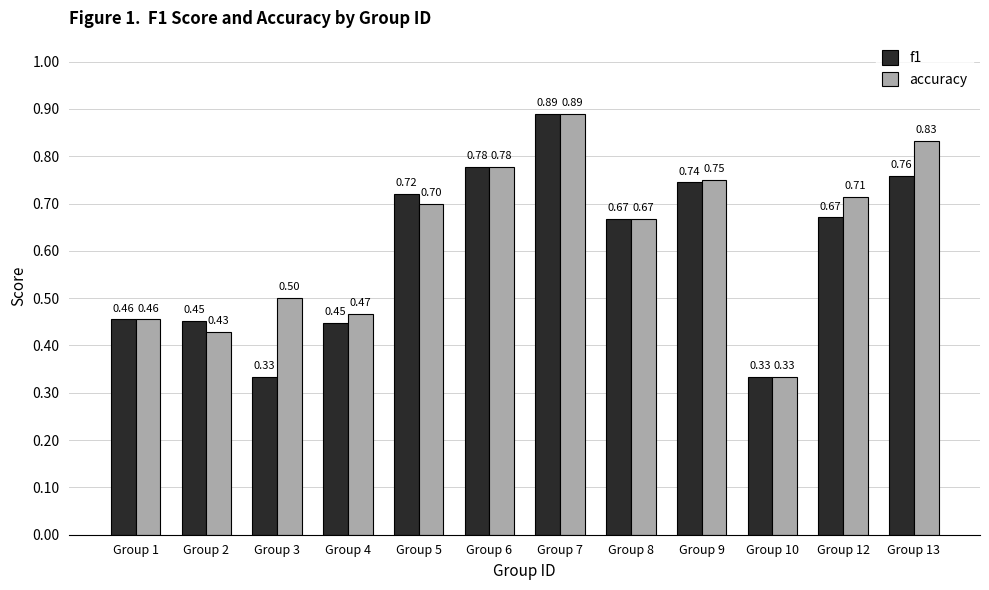

Rank the series by their average value, from highest to lowest.

accuracy, f1